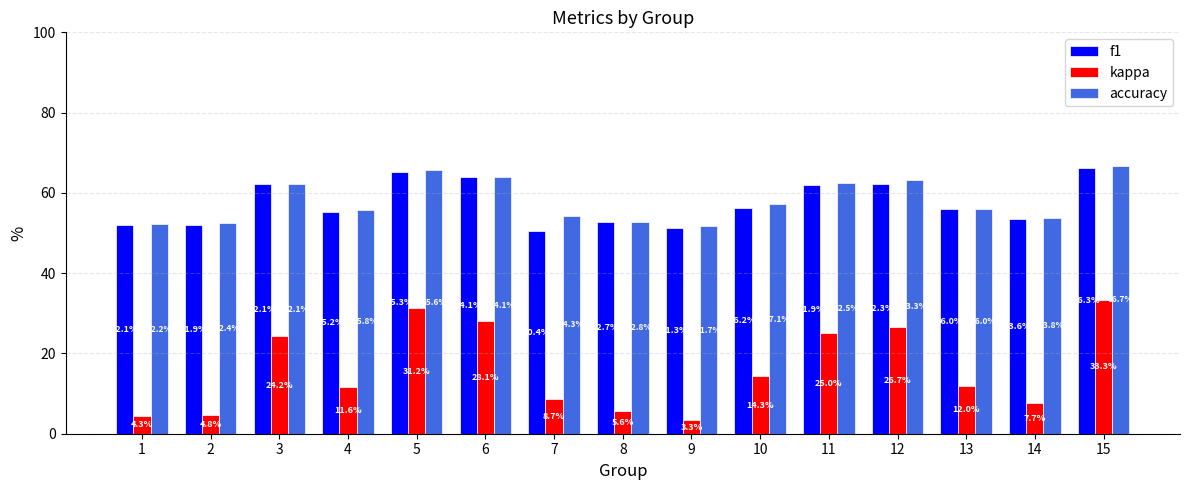

Rank the series by their maximum value, from highest to lowest.

accuracy, f1, kappa